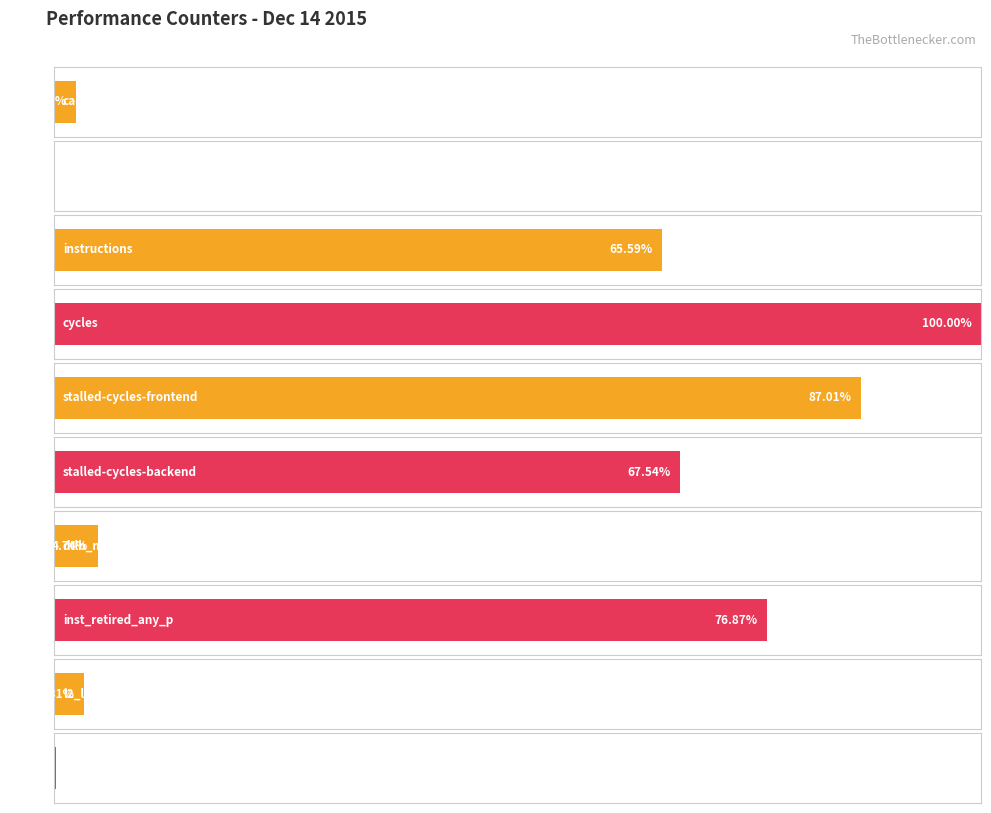

Rank the categories by value from lowest to highest.

cache-misses, LLC-prefetches, cache-references, l2_lines_in_any, dtlb_misses_walk_cycles, instructions, stalled-cycles-backend, inst_retired_any_p, stalled-cycles-frontend, cycles